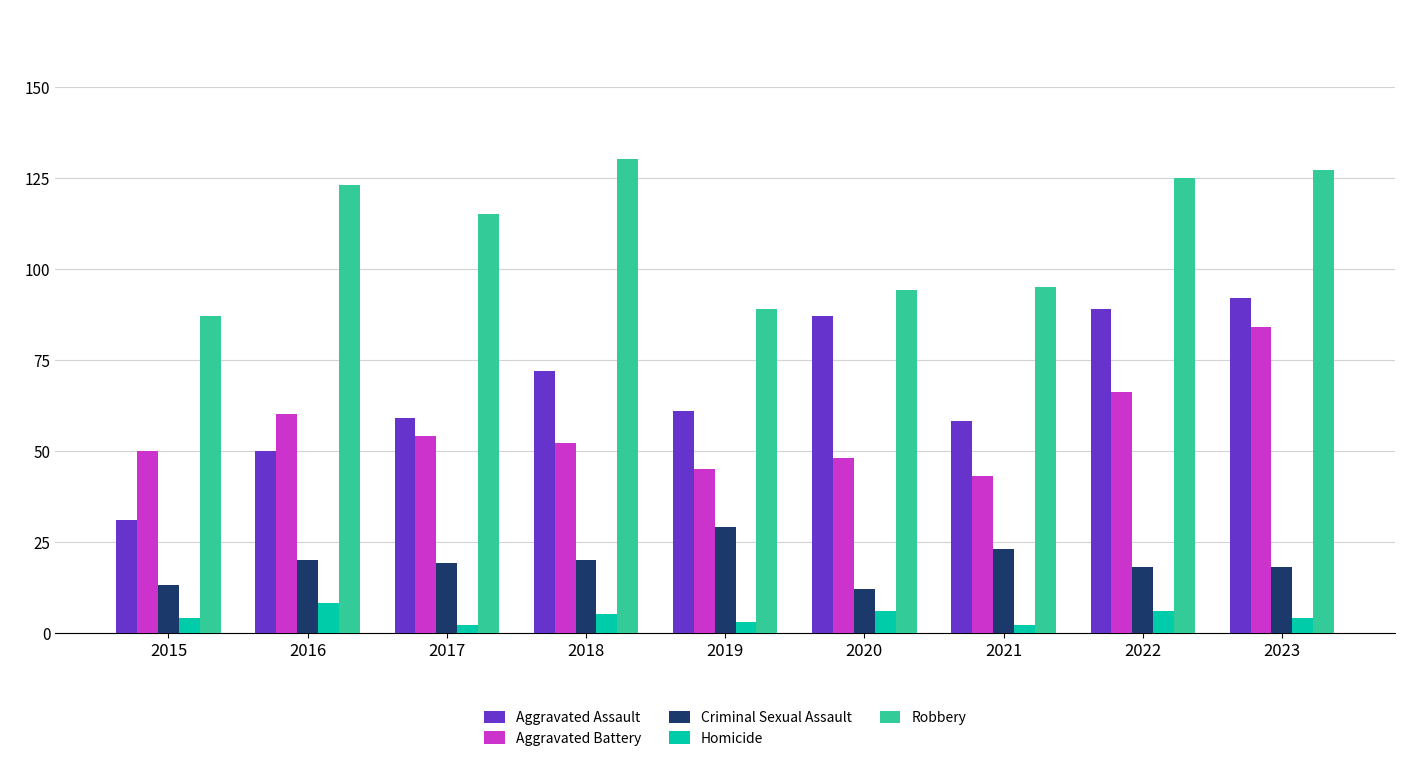

Does the chart contain stacked bars?

No